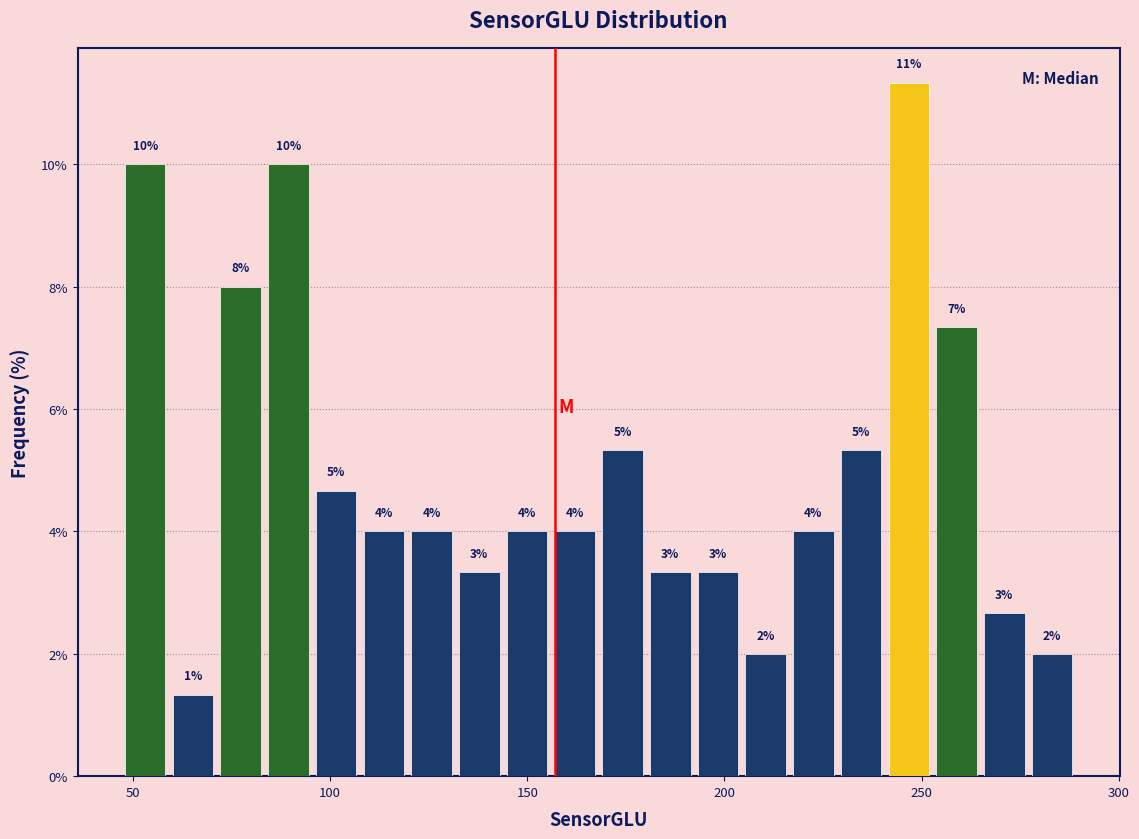

Around what value on the x-axis is the tallest bar? Give the approximate position of its centre, as read against the axis.

245